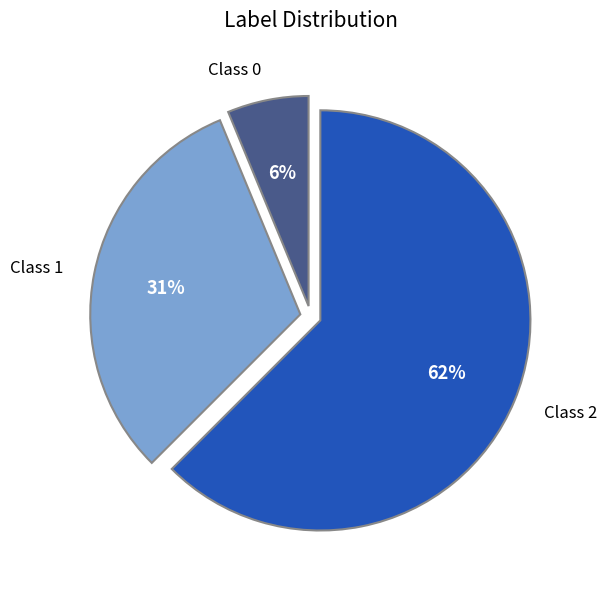

Which slice is the smallest?

Class 0